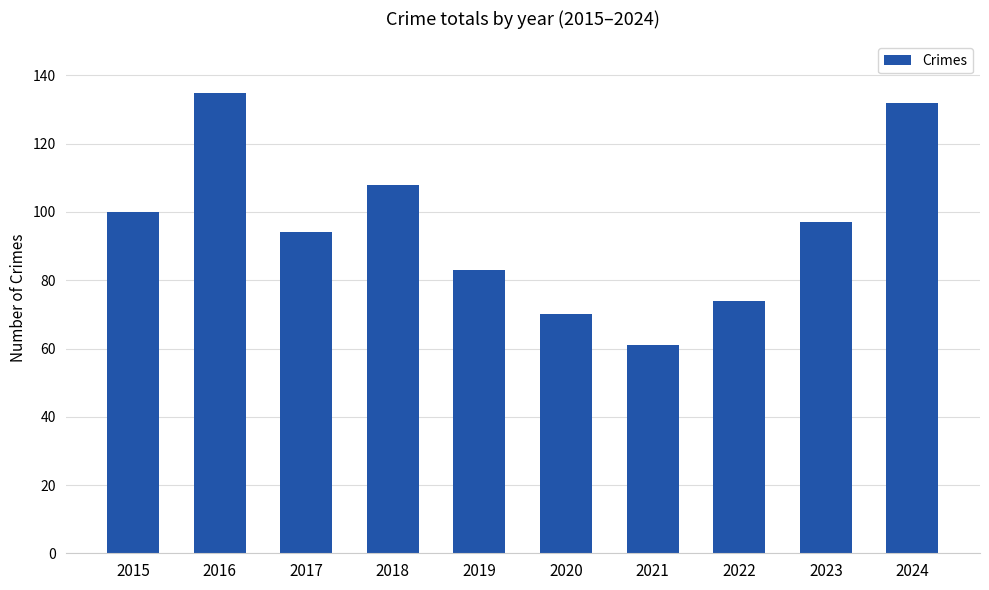

Rank the categories by value from highest to lowest.

2016, 2024, 2018, 2015, 2023, 2017, 2019, 2022, 2020, 2021